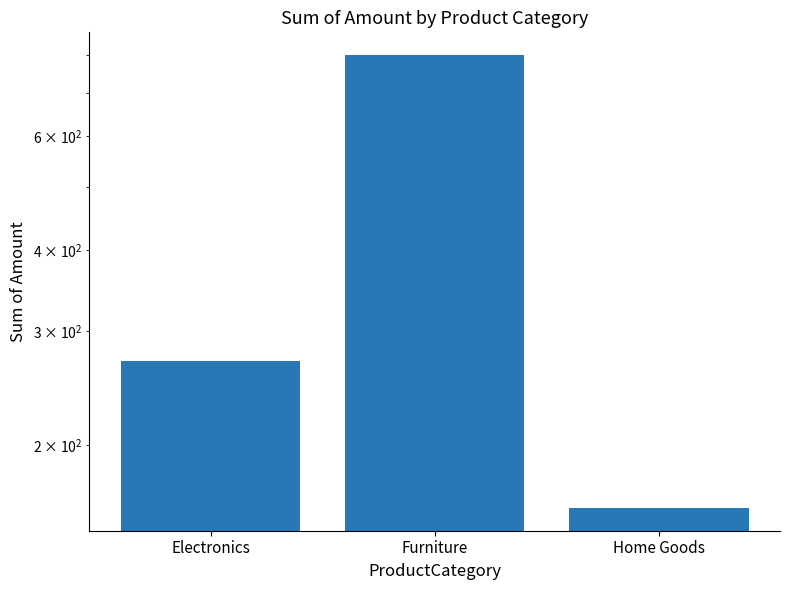

What is the smallest value displayed?

160